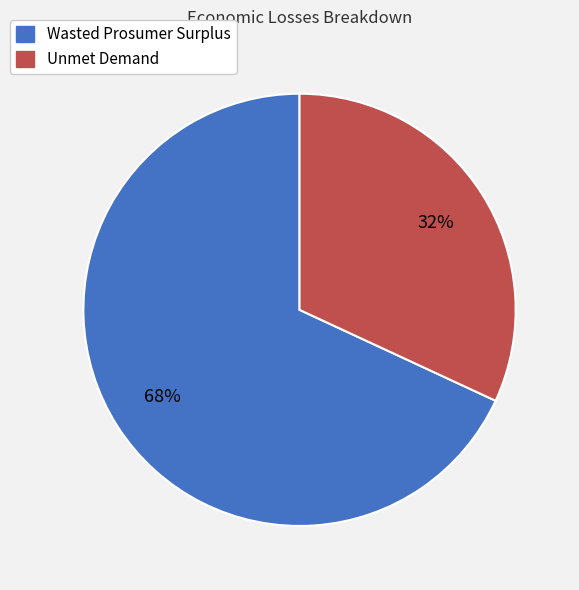

How many slices are in this pie chart?

2